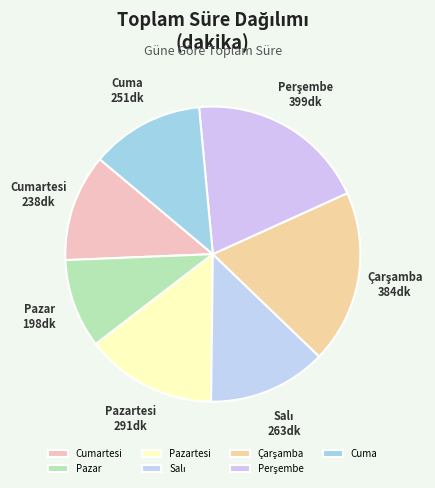

What is the ratio of the value at Cuma to the value at Pazar?

1.3